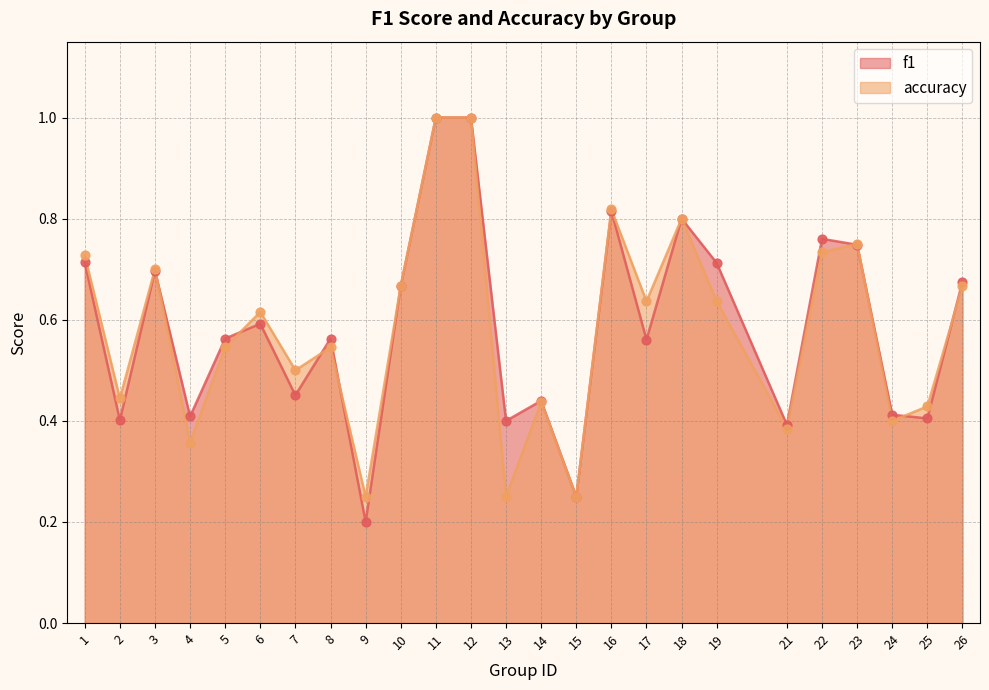

Which series has the widest spread of Y values?

f1